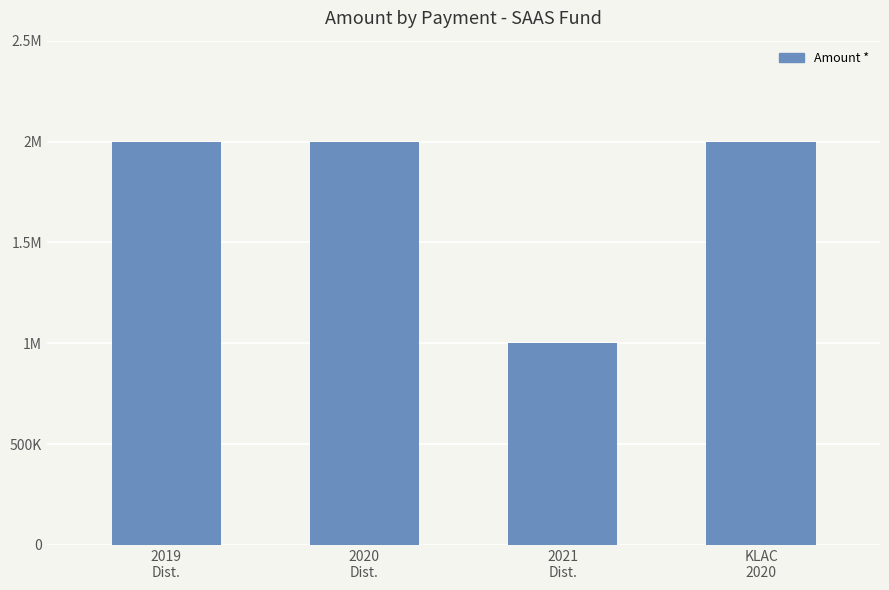

Are the bars horizontal?

No